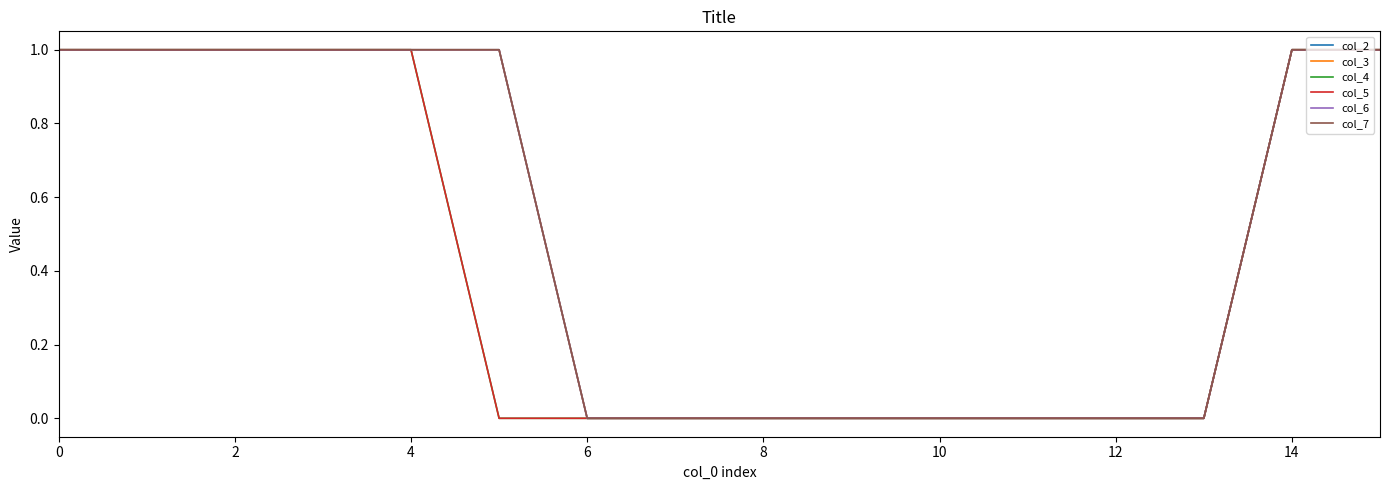

Does the chart have visible grid lines?

No